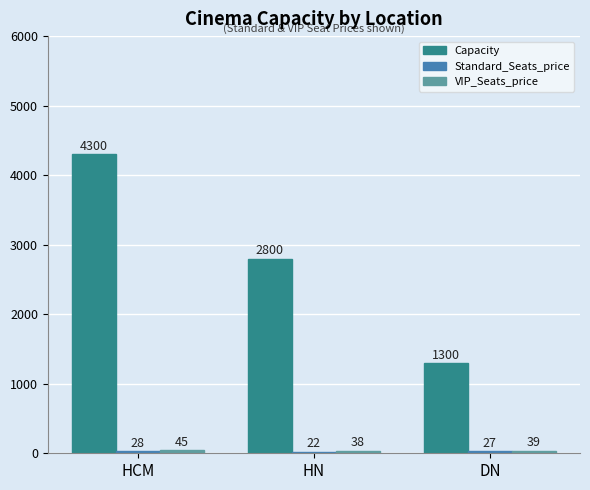

What is the total value across all series at HCM?

4373